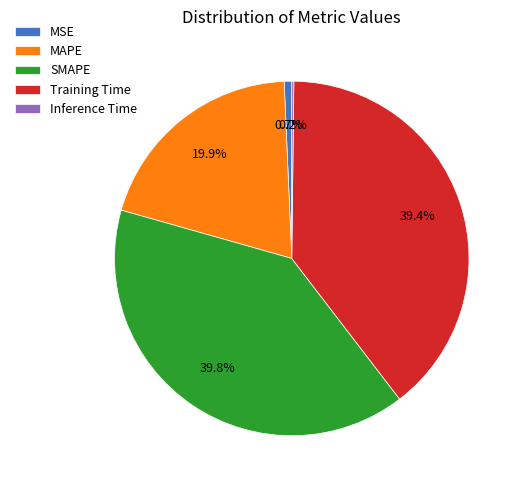

The MAPE slice represents 26% of the pie. True or false?

False